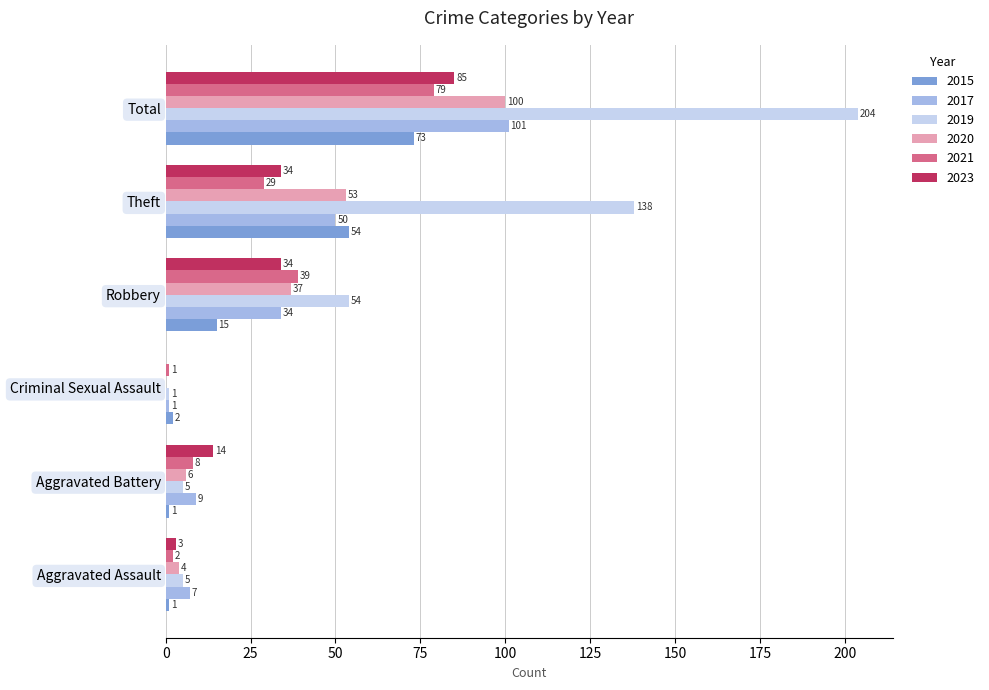

What is the average value of the 2020 series?

33